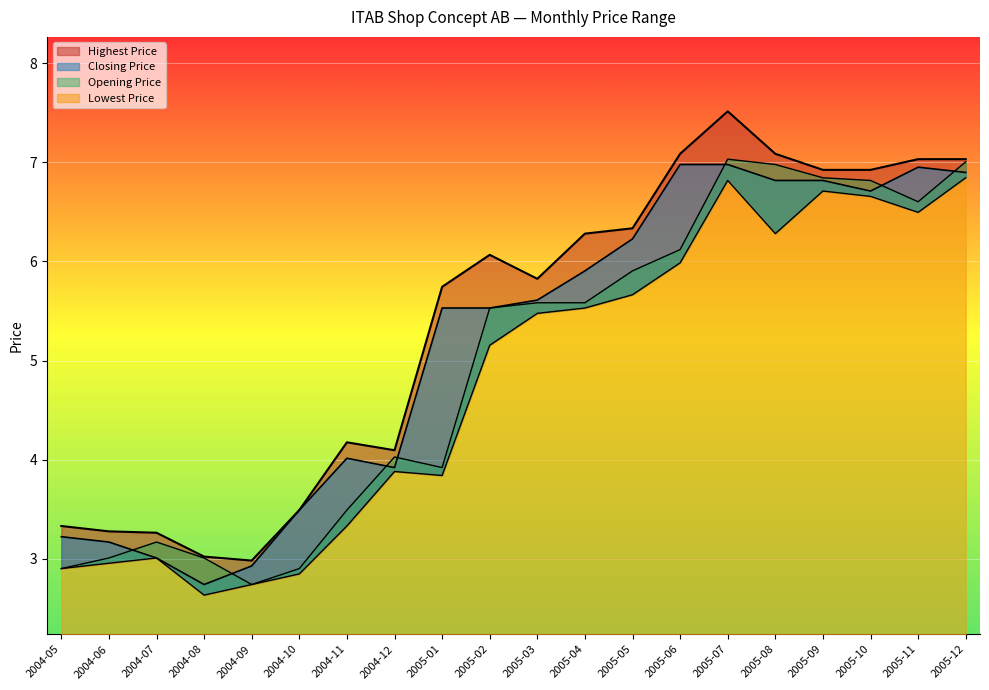

What is the average value of the Lowest Price series?

4.8